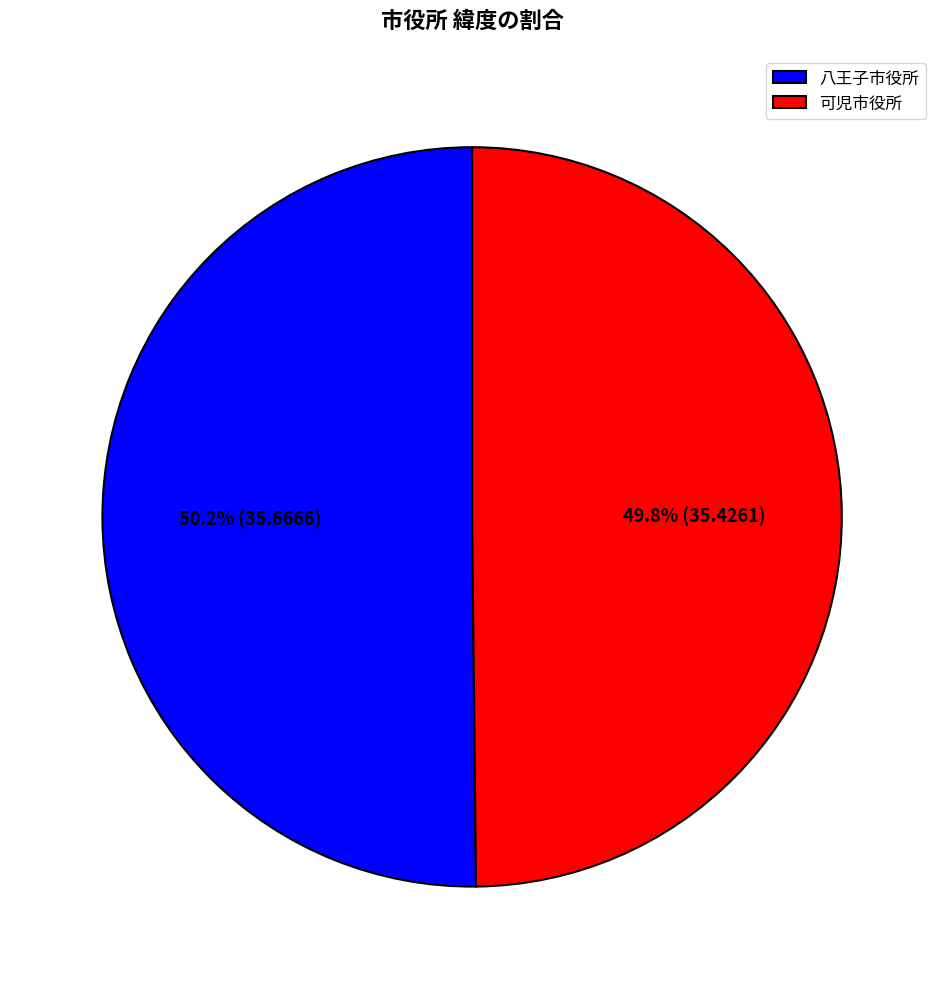

Do 可児市役所 and 八王子市役所 together represent more than half of the pie?

Yes